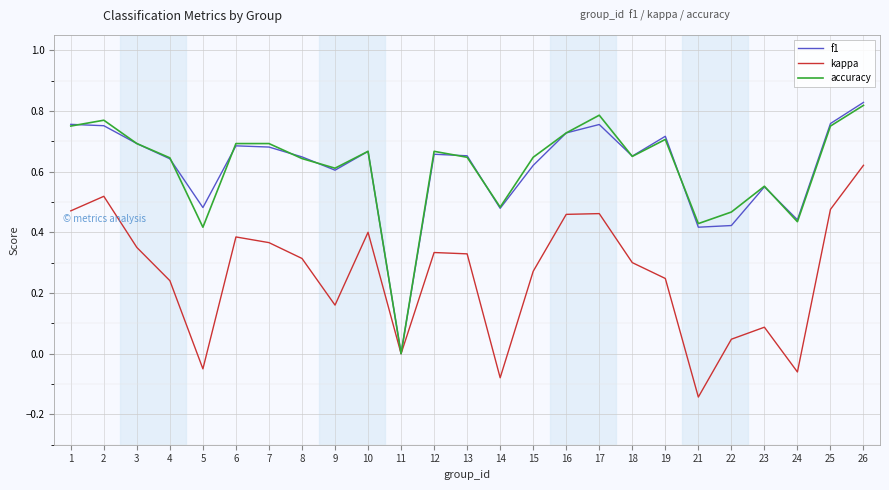

At which category does the chart reach its peak across all series?

26